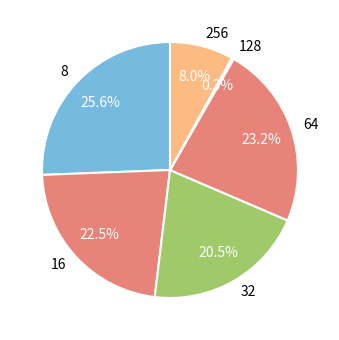

Which has a higher value, 8 or 64?

8